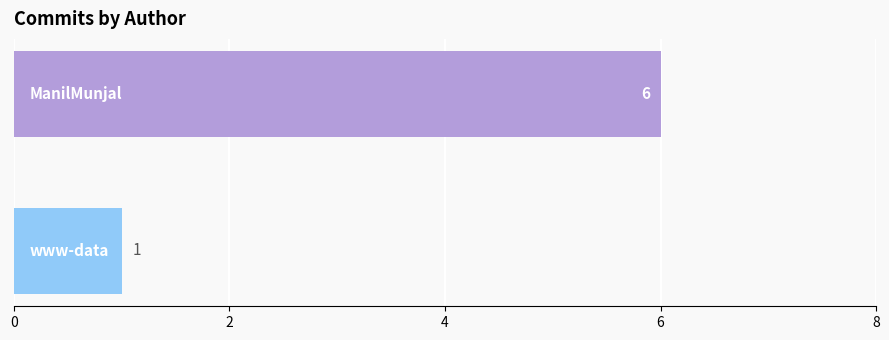

What is the difference between the maximum and minimum values?

5